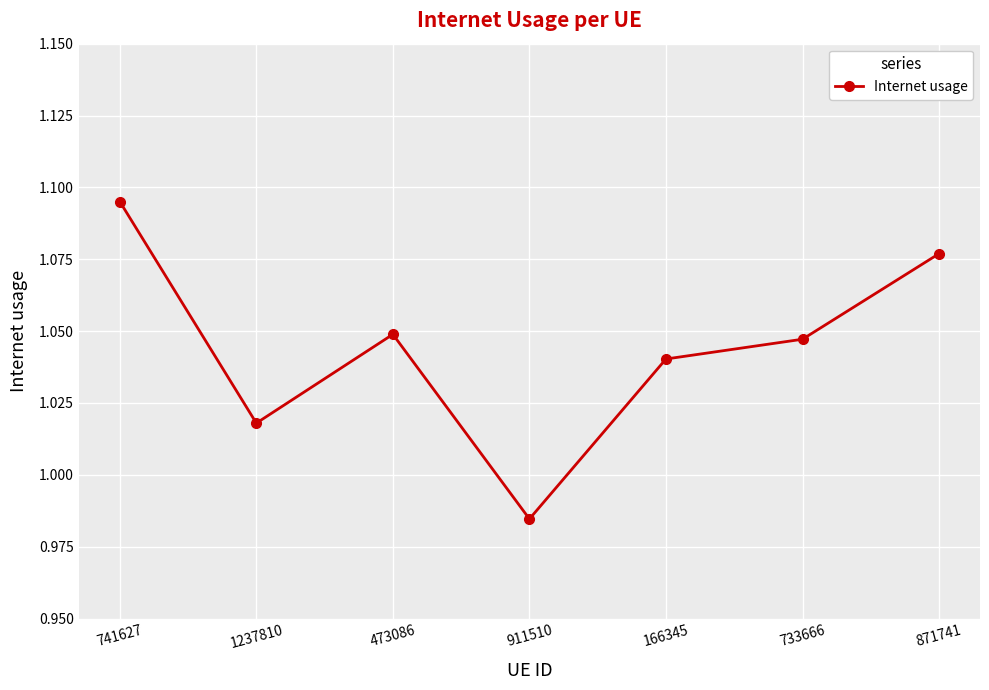

Is it true that the value at 871741 is 0.3?

False